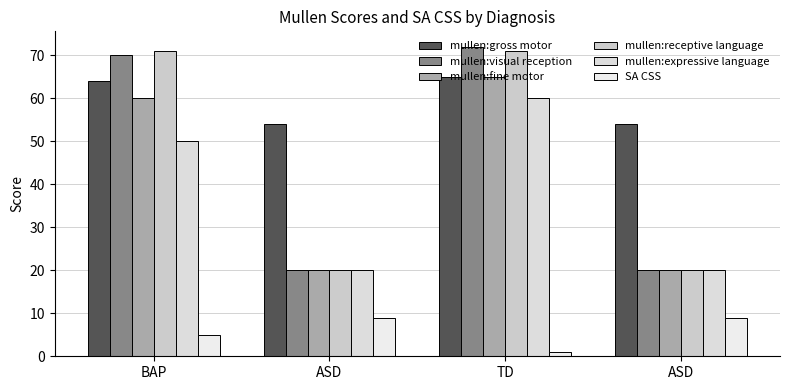

At which label is mullen:expressive language closest to 40?

BAP